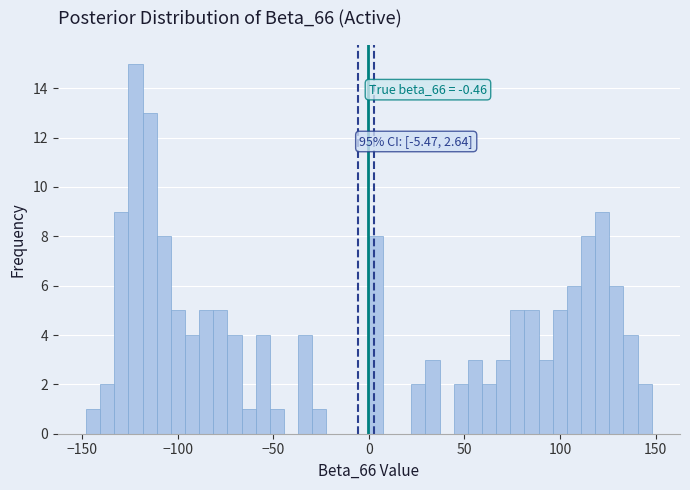

Around what value on the x-axis is the tallest bar? Give the approximate position of its centre, as read against the axis.

-120